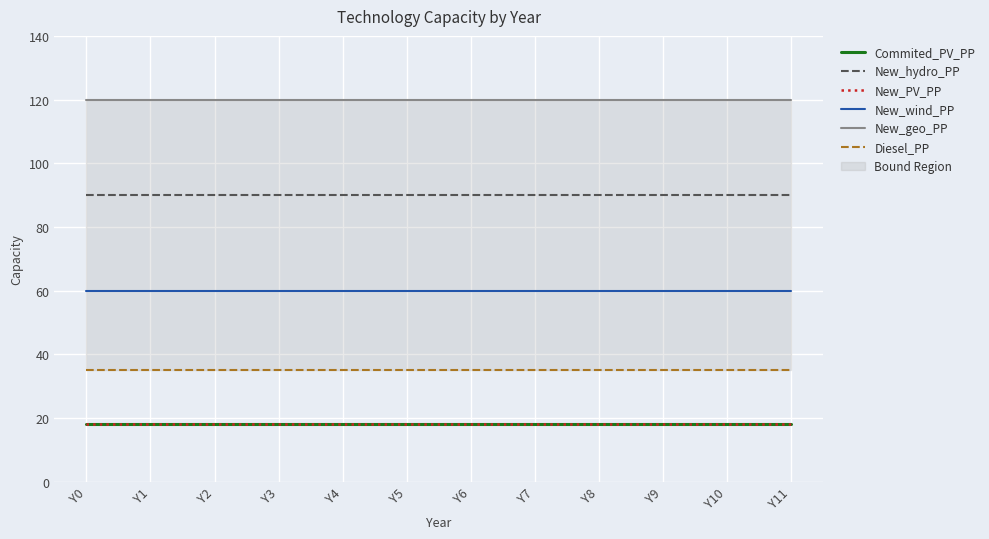

At how many categories does at least one series exceed 19?

12